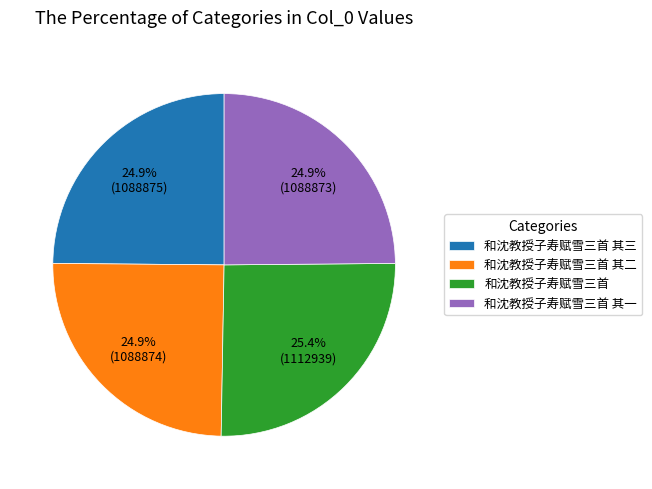

To the nearest percent, what percentage of the pie is 和沈教授子寿赋雪三首 其一?

25%